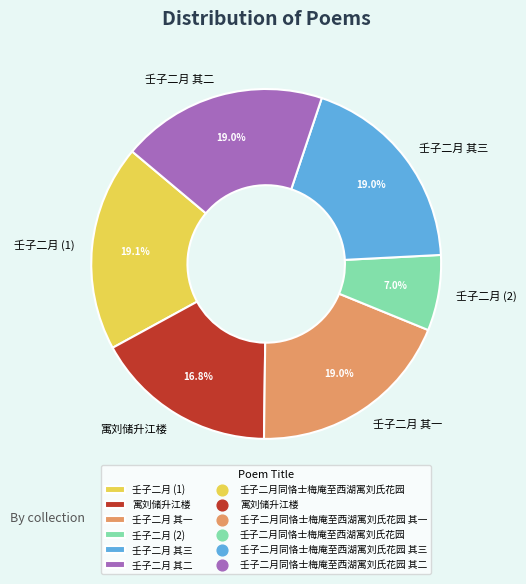

What is the smallest slice in the pie chart?

壬子二月 (2)